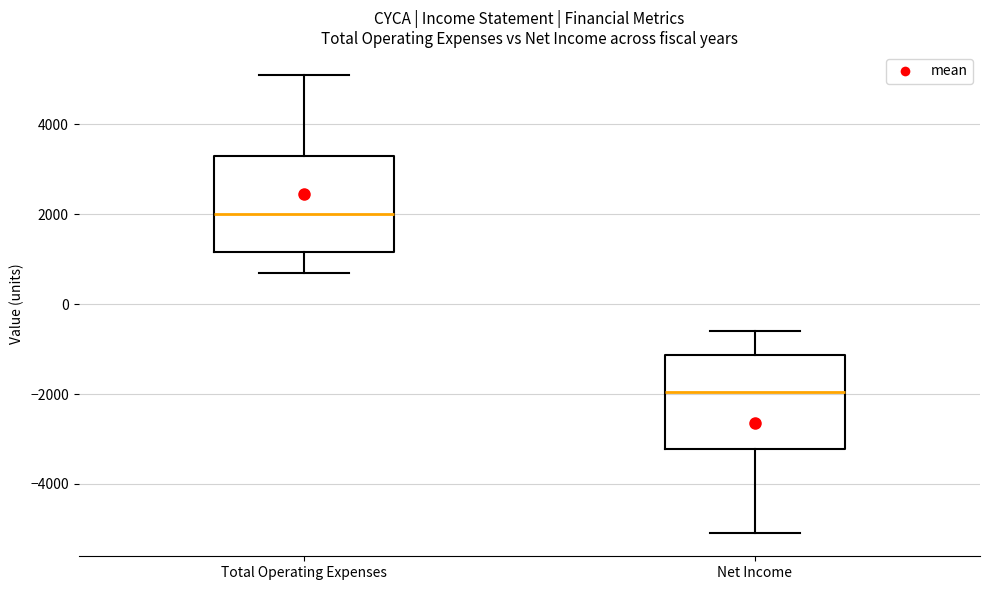

Reading left to right, transcribe this box plot: for each box, give where its median line is, the range the box spans, and where its two whiskers end, as read against the y-axis. The values are not printed on the chart, so give them approximately, as read against the axis.

Total Operating Expenses: median 2000, box 1200 to 3400, whiskers 800 to 5200
Net Income: median -2000, box -3200 to -1200, whiskers -5000 to -600